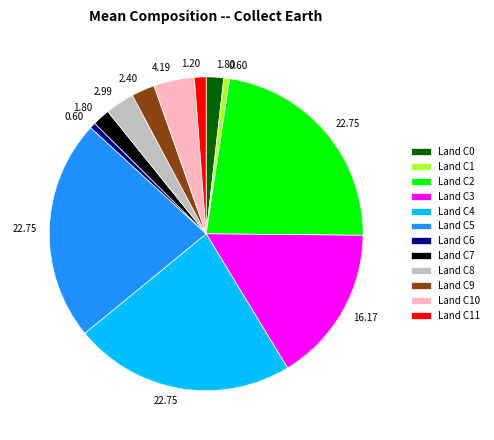

What is the ratio of the value at Land C3 to the value at Land C8?

5.4